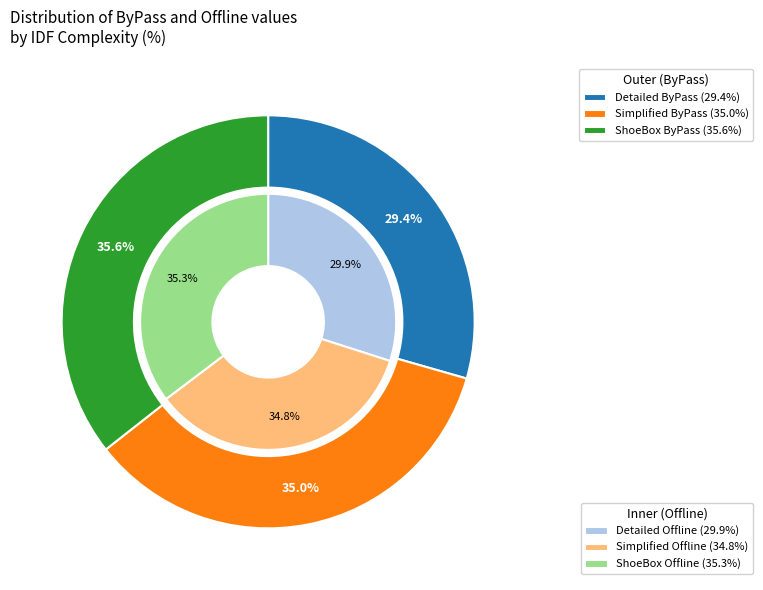

Which has a higher value, IDFComplexity_Simplified_MedOffice.csv or IDFComplexity_ShoeBox_MedOffice.csv?

IDFComplexity_ShoeBox_MedOffice.csv